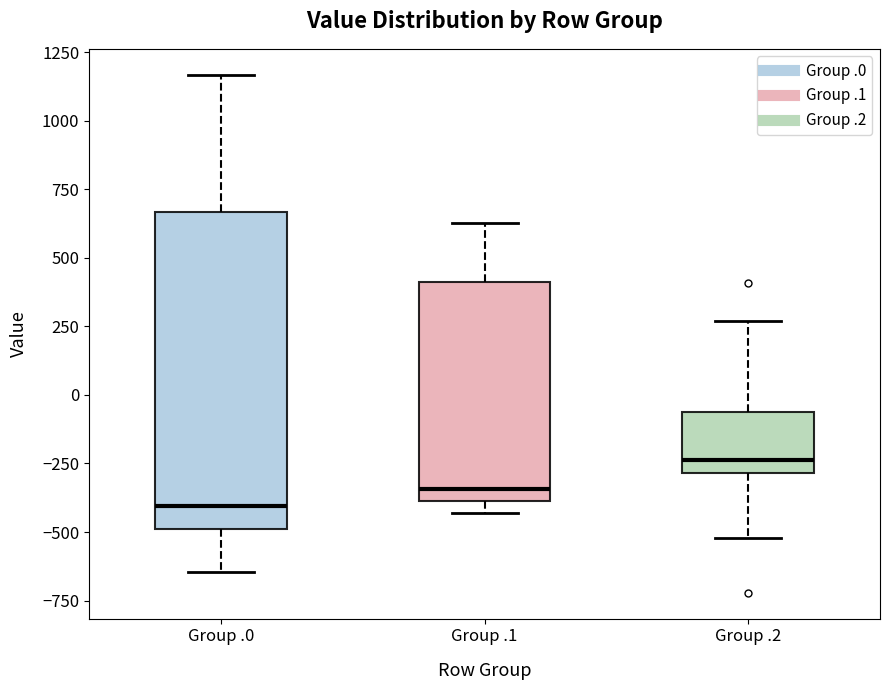

Which box has the highest median line?

Group .2